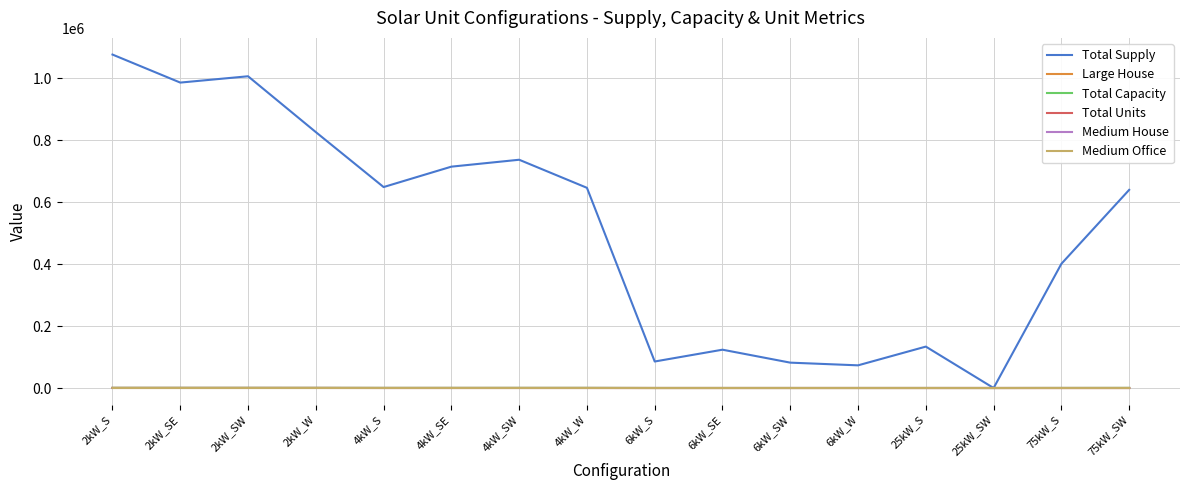

The value of Total Supply at 6kW_S is 141518.3. True or false?

False